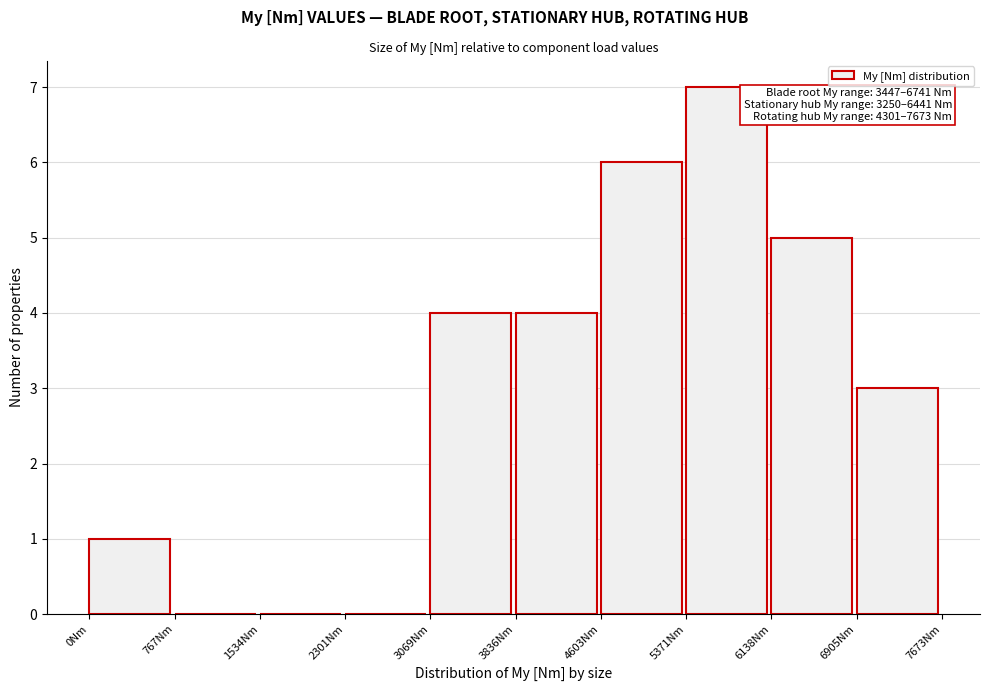

Which range on the x-axis has the tallest bar?

5400 to 6100